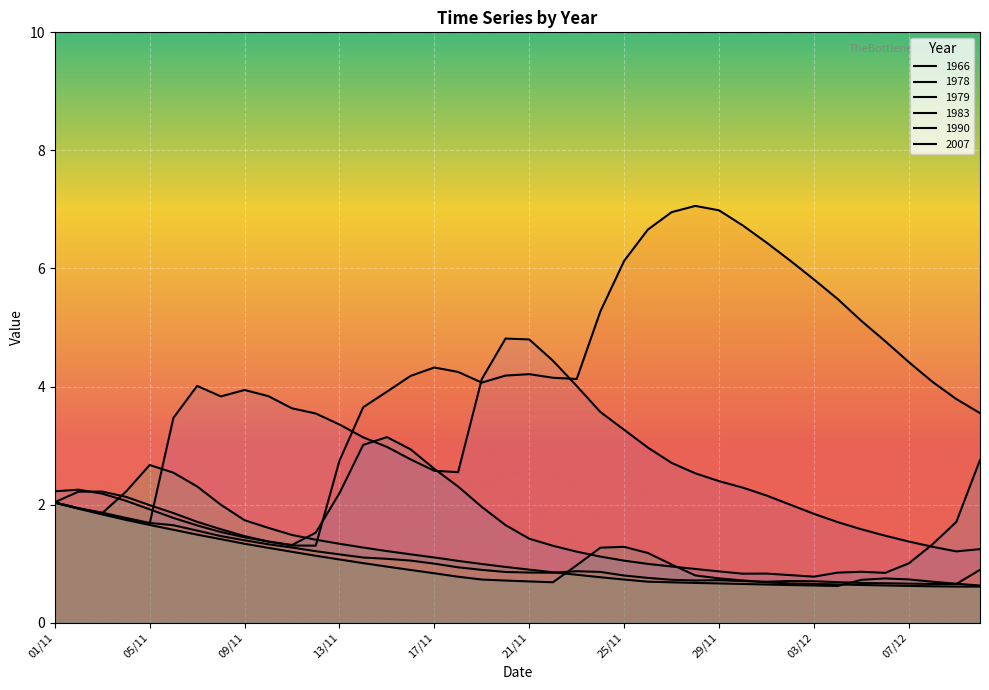

Which label corresponds to the largest value in the chart?

28/11